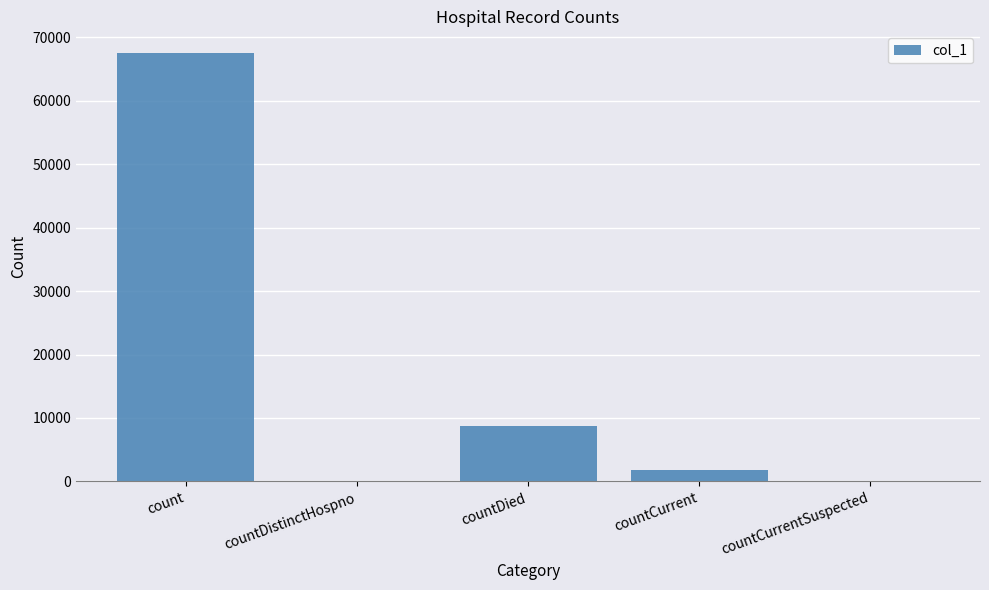

At which category does the chart reach its peak across all series?

count